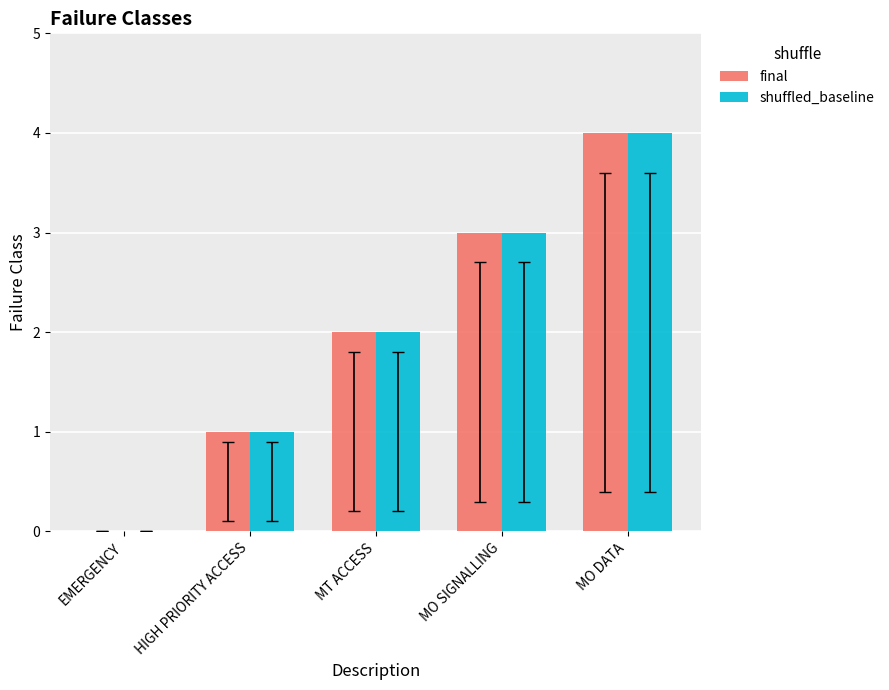

How many shuffled_baseline values are between 1 and 3?

3